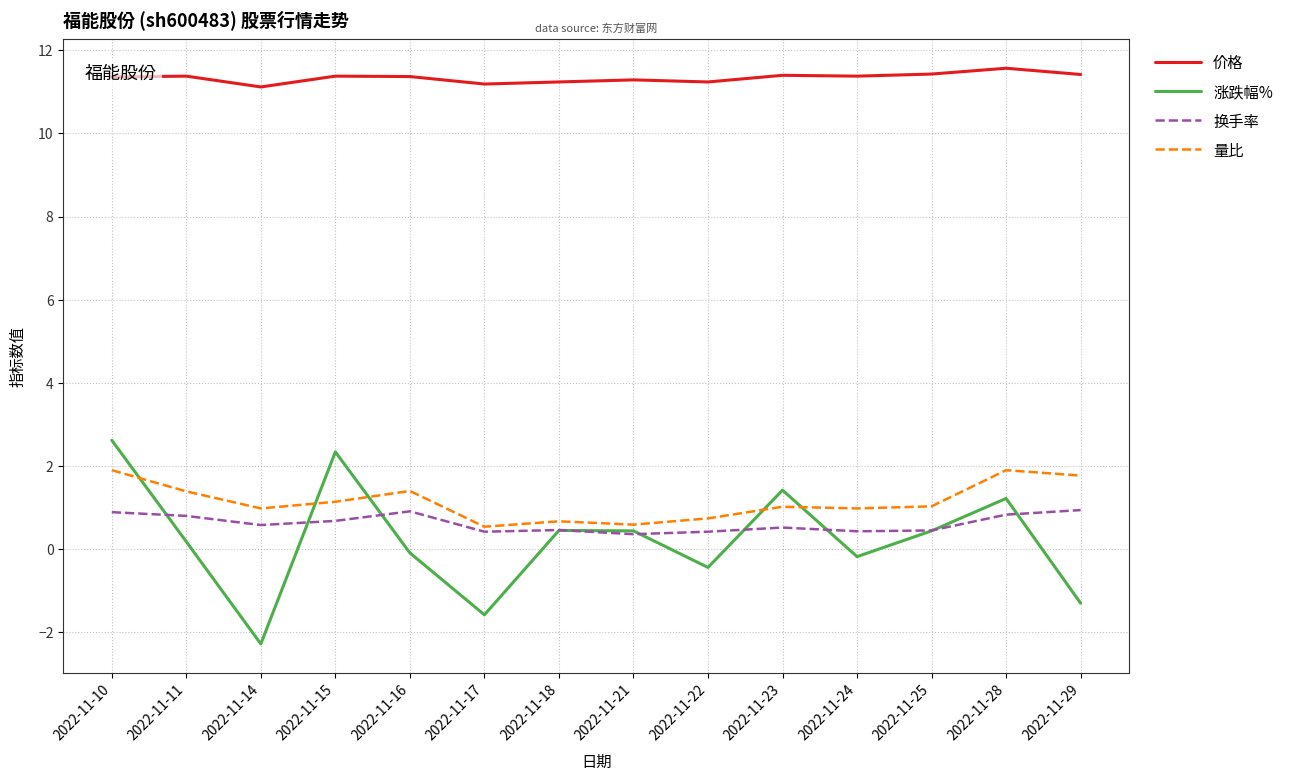

What is the total value across all series at 2022-11-21?

12.7